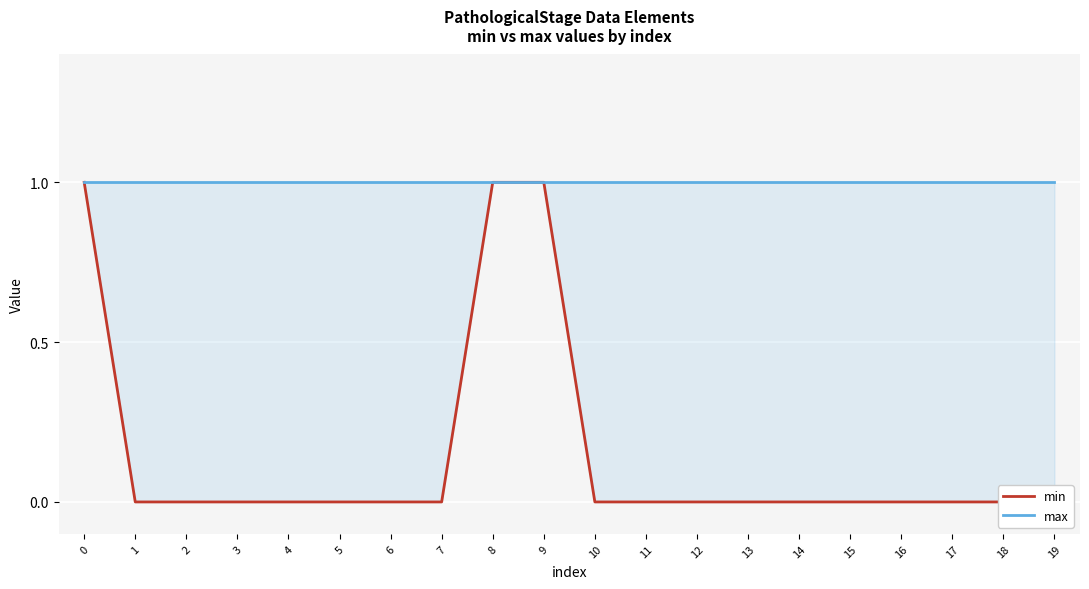

At which category does the chart reach its minimum across all series?

1